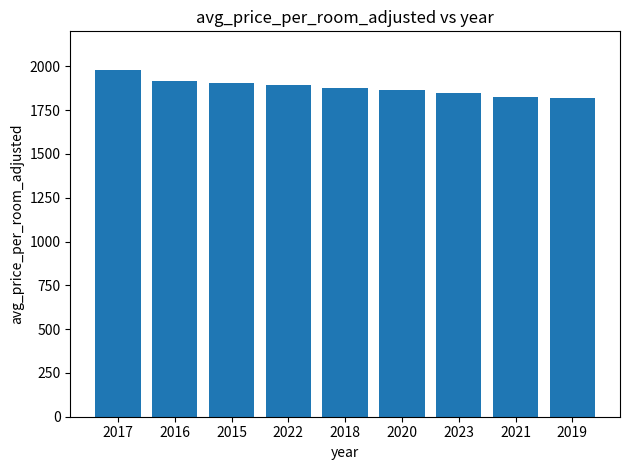

Are the bars horizontal?

No